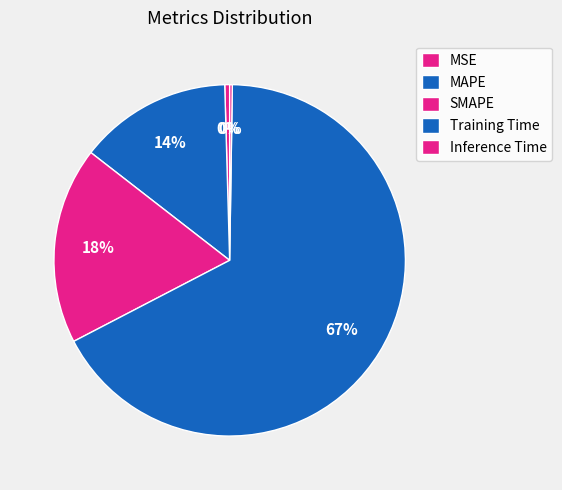

Which category accounts for the majority?

Training Time